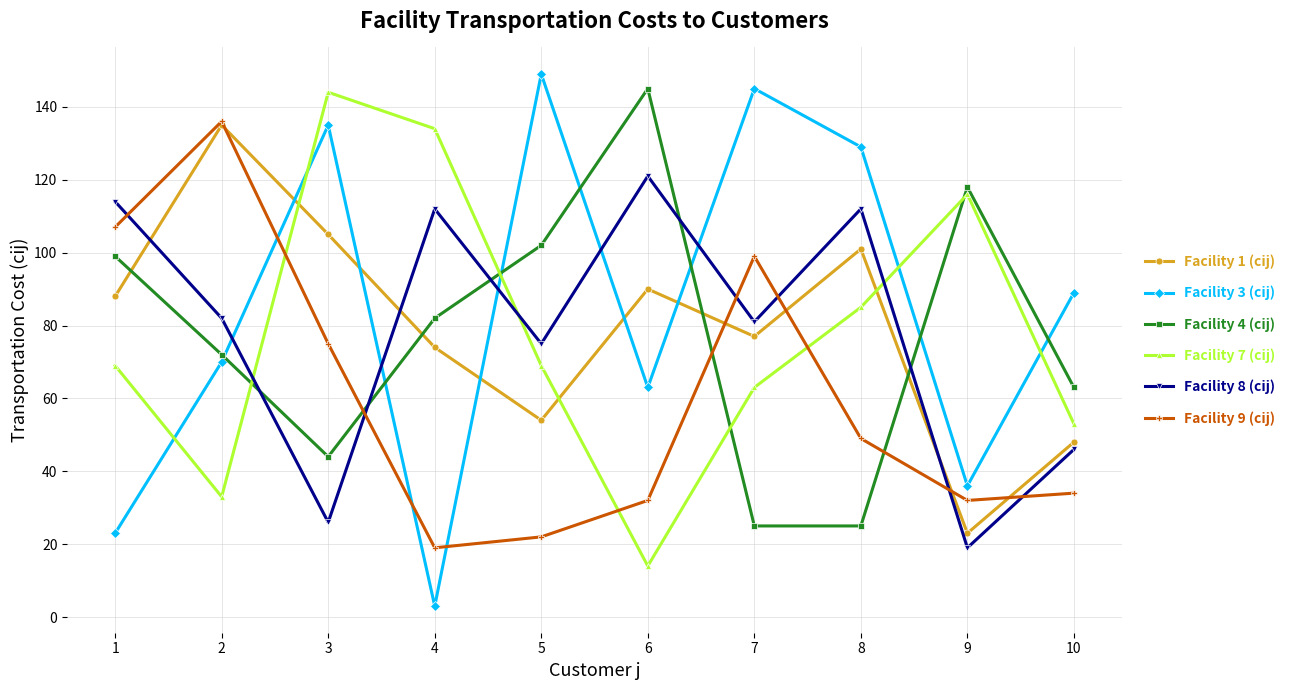

Between 1 and 5, which series saw the biggest shift?

Facility 3 (cij)